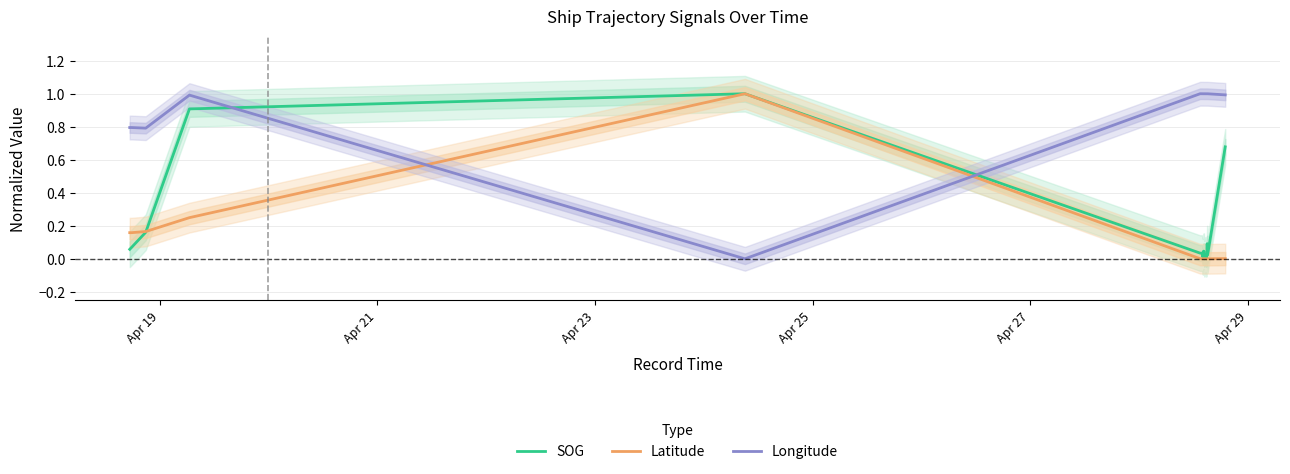

How many intersections are there between Longitude and Latitude?

2